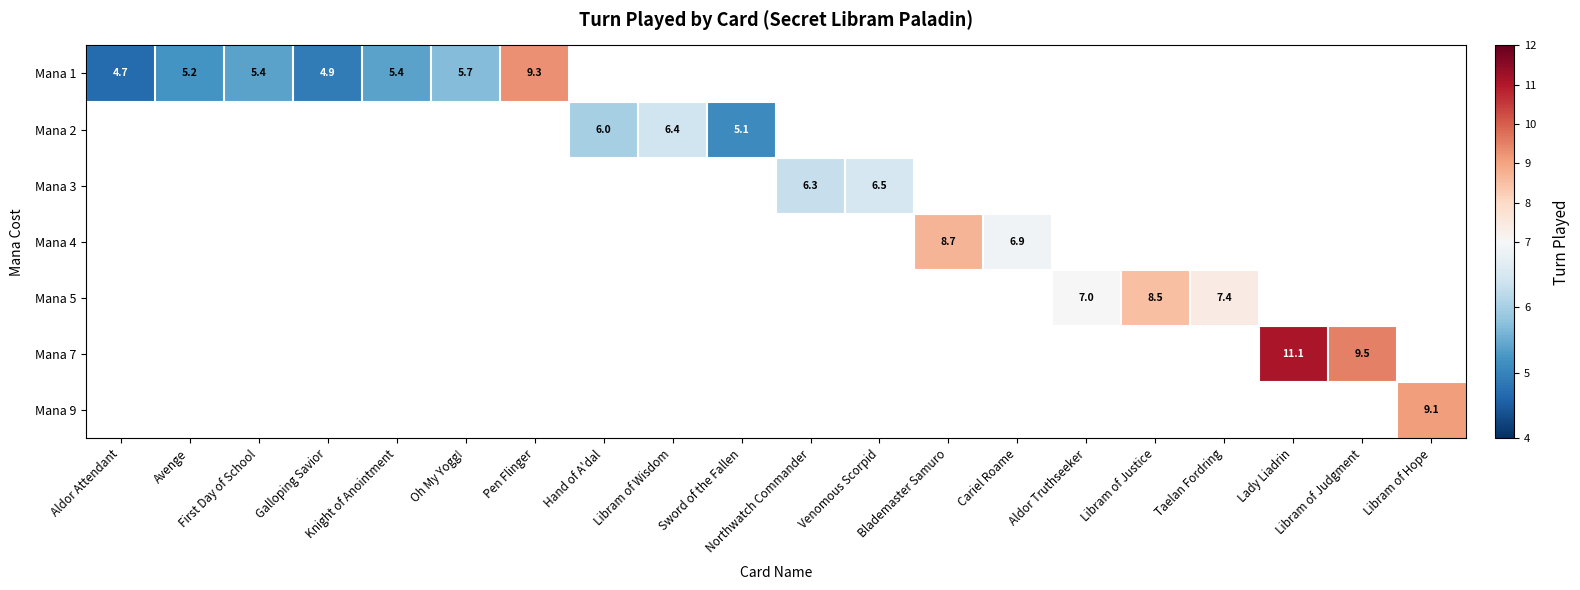

The value of Mana 4 at Blademaster Samuro is 12.7. True or false?

False